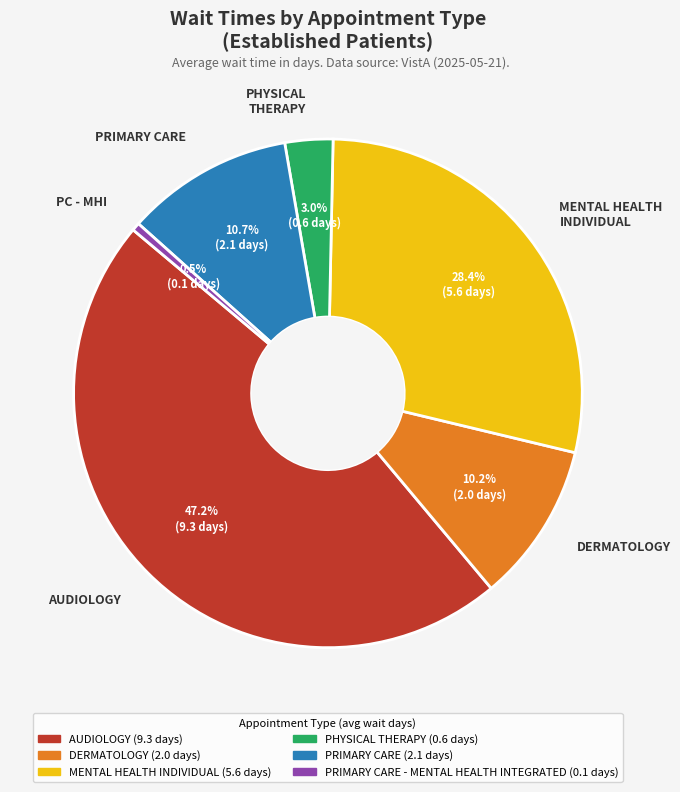

Rank the categories by value from highest to lowest.

AUDIOLOGY, MENTAL HEALTH INDIVIDUAL, PRIMARY CARE, DERMATOLOGY, PHYSICAL THERAPY, PC - MHI